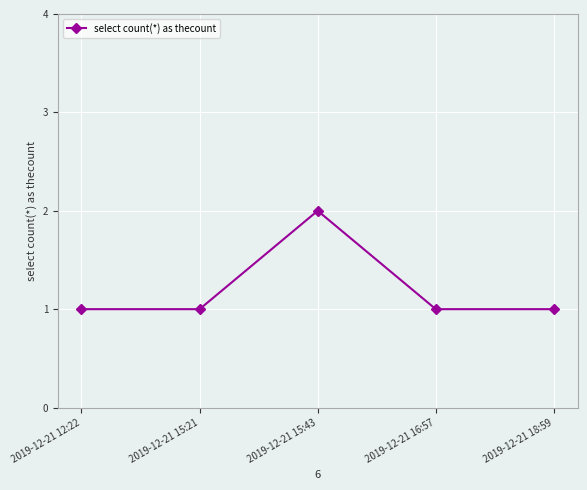

At which category does the data reach its first local peak?

2019-12-21 15:43